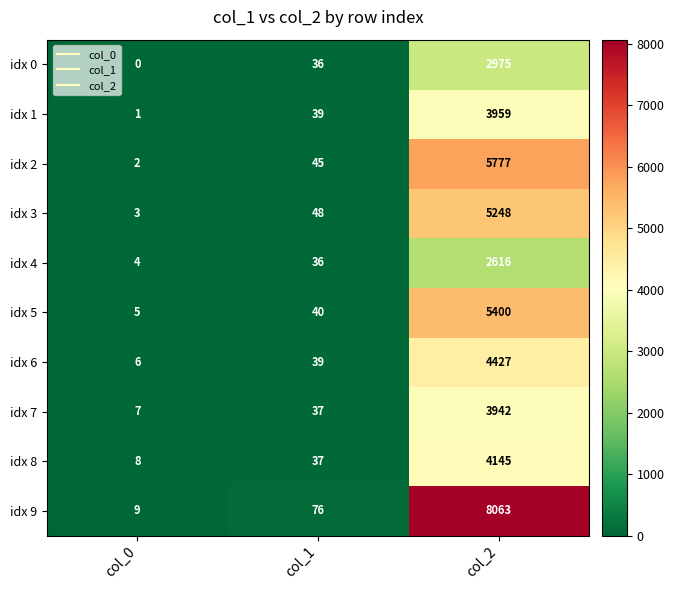

Reading left to right, what are all the values shown in this chart?

idx 0: 0	36	2975
idx 1: 1	39	3959
idx 2: 2	45	5777
idx 3: 3	48	5248
idx 4: 4	36	2616
idx 5: 5	40	5400
idx 6: 6	39	4427
idx 7: 7	37	3942
idx 8: 8	37	4145
idx 9: 9	76	8063